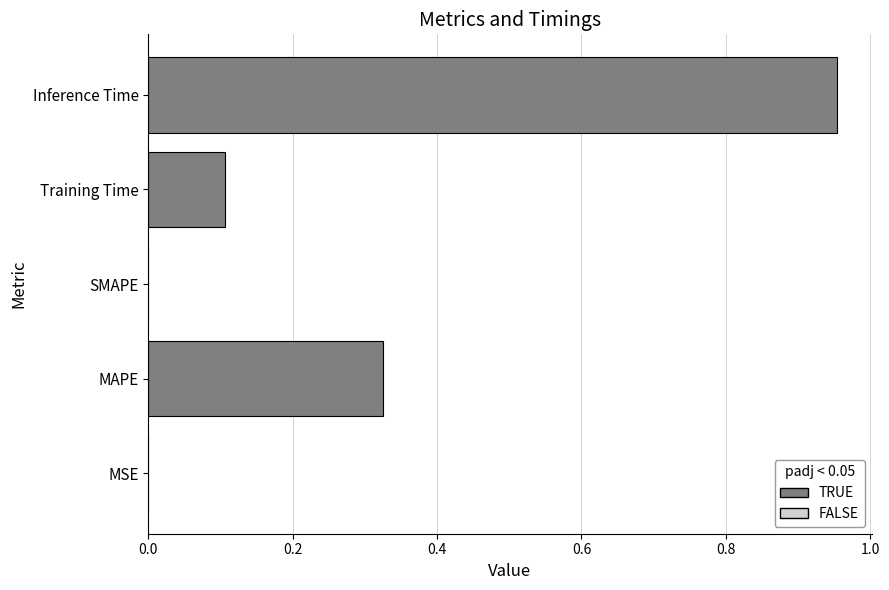

Which label corresponds to the largest value in the chart?

Inference Time